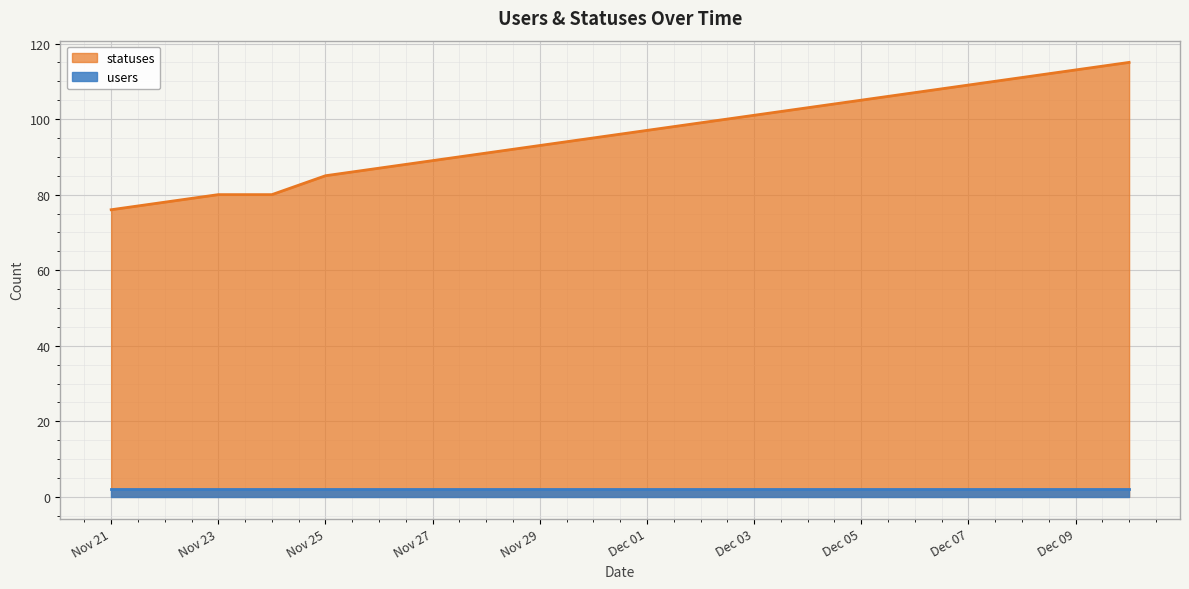

List the series in order of their overall mean, lowest first.

users, statuses